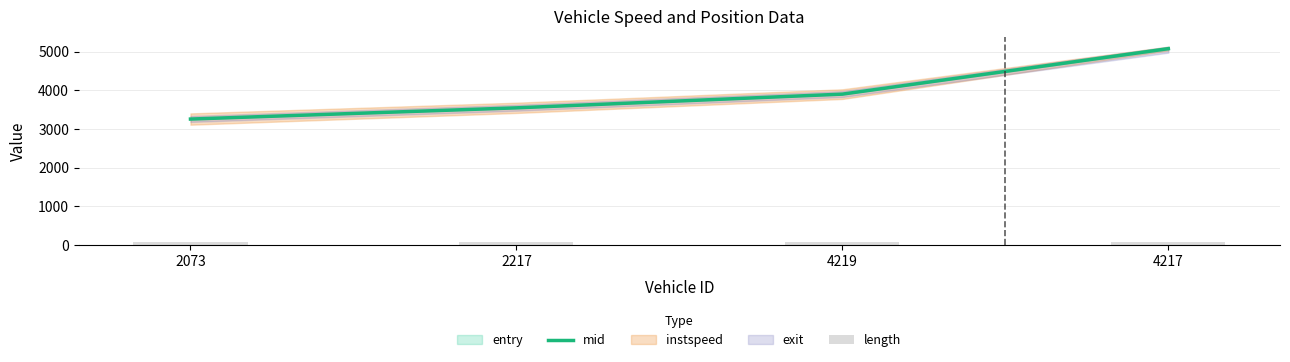

Which series changed the most between 2073 and 2217?

mid